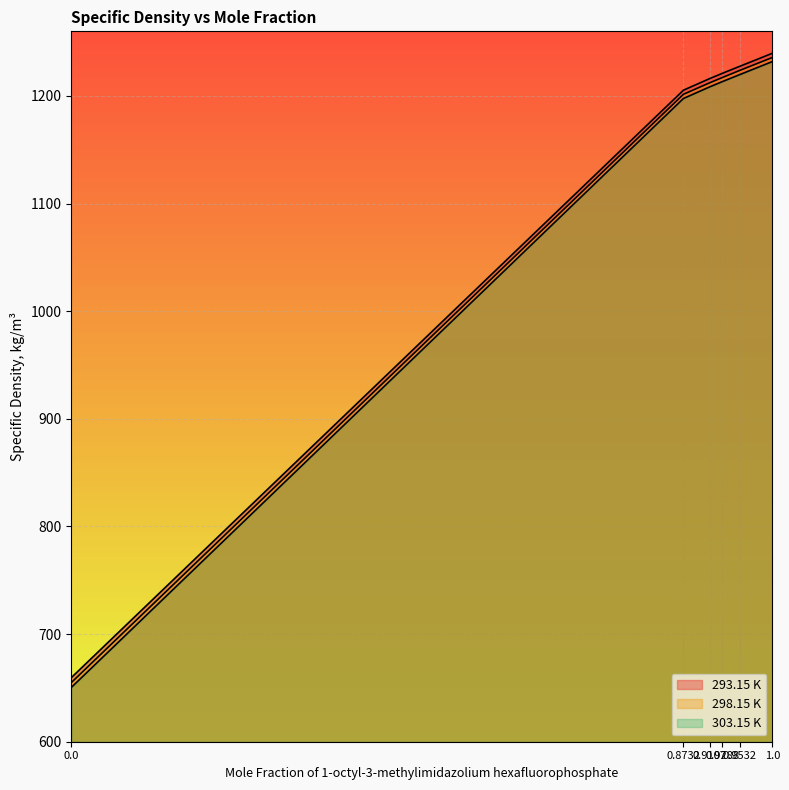

True or false: 293.15 K and 298.15 K cross at least once.

False